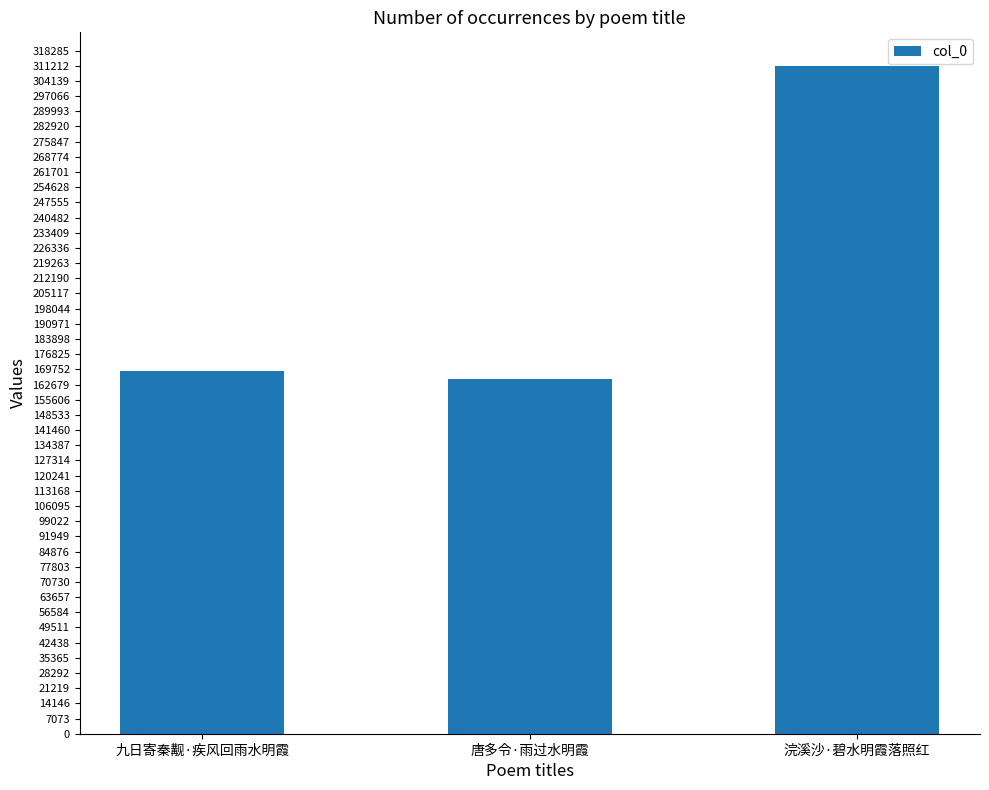

What position from the right is 浣溪沙·碧水明霞落照红?

1